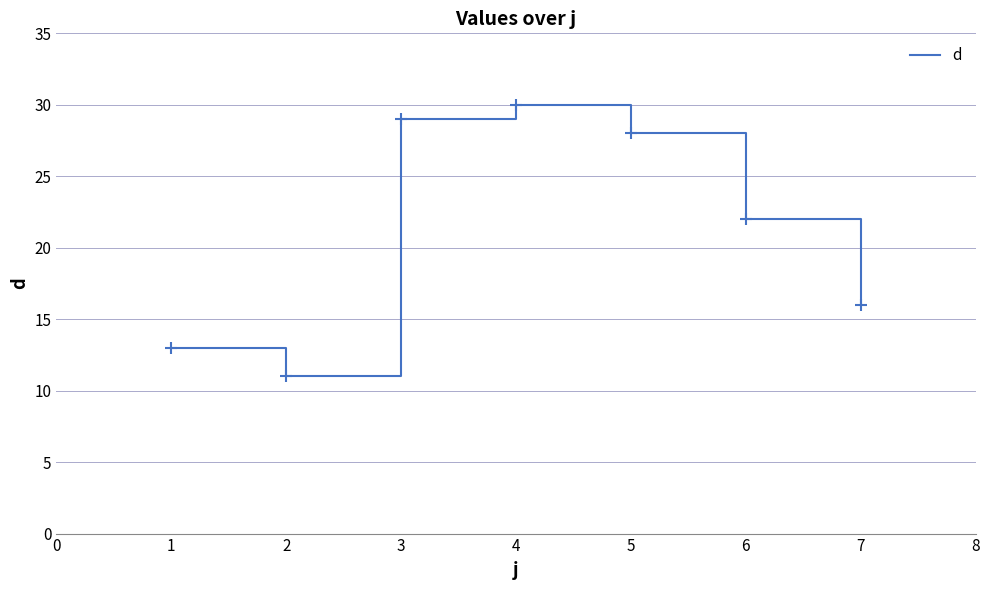

What is the difference between the maximum and second lowest values?

17